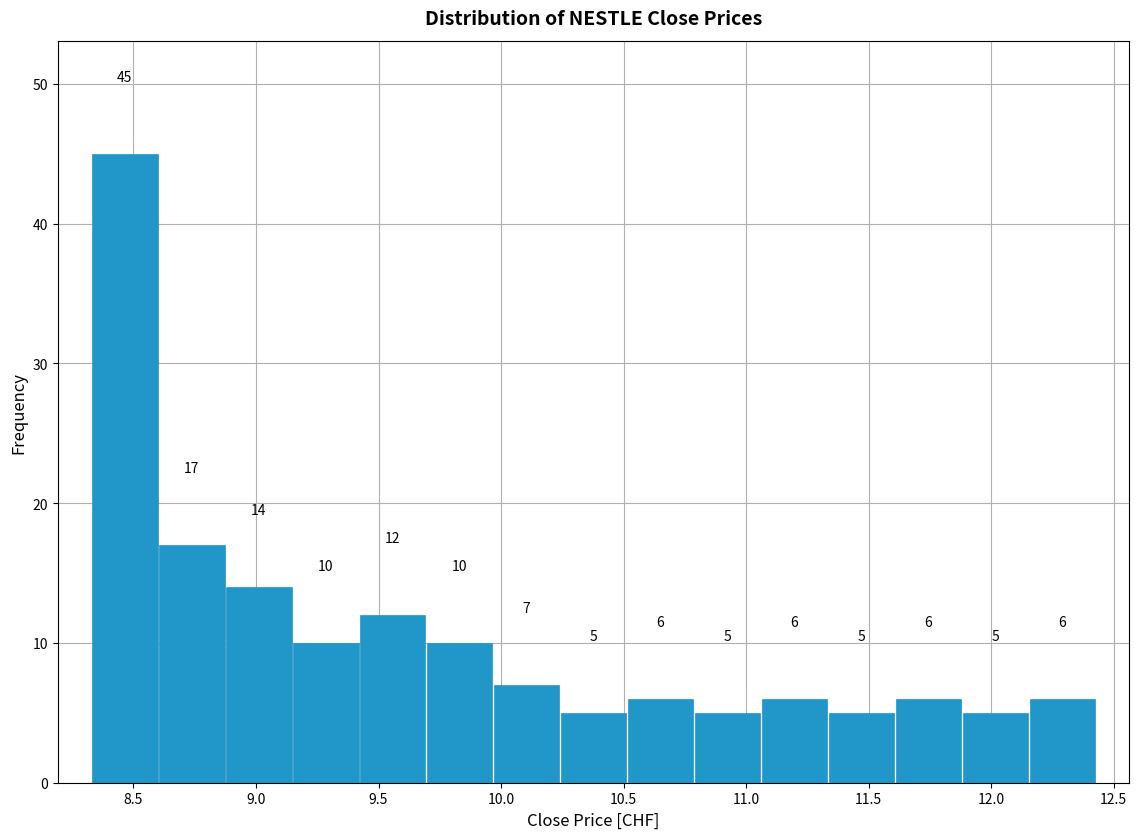

How tall is the bar that spans 11.60 to 11.90 on the x-axis? The bar edges are not printed on the chart, so give them approximately, as read against the axis.

6